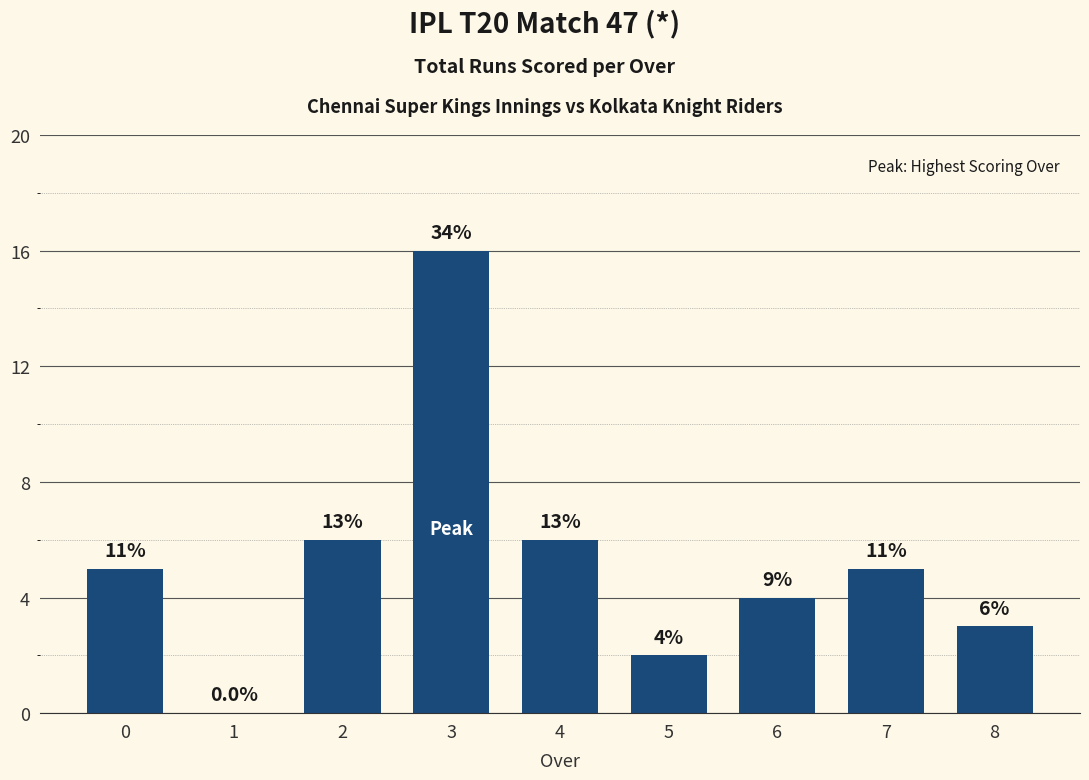

Are the bars horizontal?

No